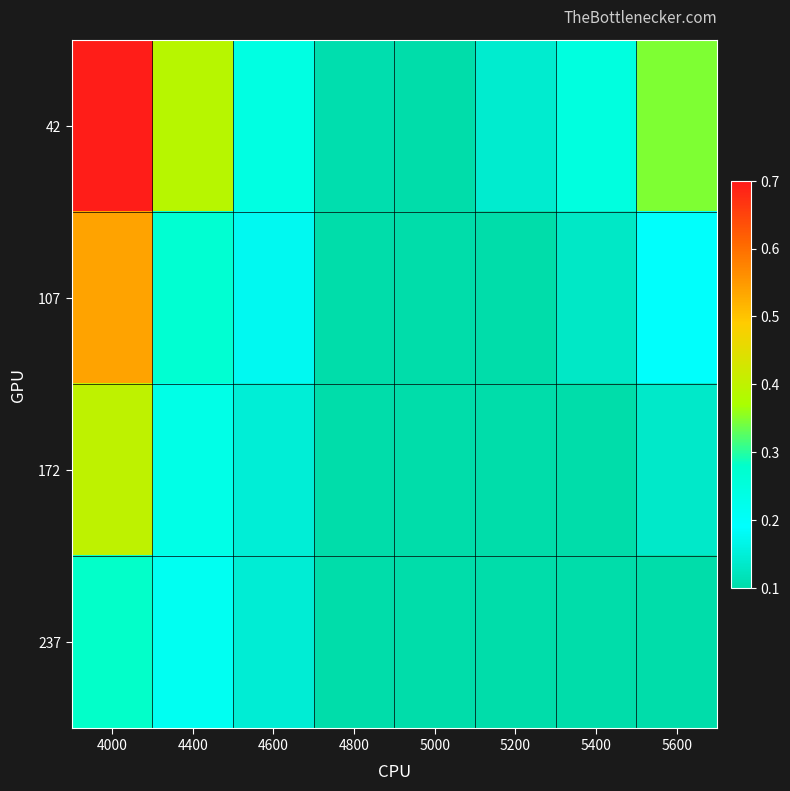

Reading left to right, extract all data points from this chart.

42: 4000=0.7	4400=0.4	4600=0.2	4800=0.1	5000=0.1	5200=0.1	5400=0.2	5600=0.3
107: 4000=0.5	4400=0.3	4600=0.2	4800=0.1	5000=0.1	5200=0.1	5400=0.1	5600=0.2
172: 4000=0.4	4400=0.2	4600=0.1	4800=0.1	5000=0.1	5200=0.1	5400=0.1	5600=0.1
237: 4000=0.3	4400=0.2	4600=0.1	4800=0.1	5000=0.1	5200=0.1	5400=0.1	5600=0.1